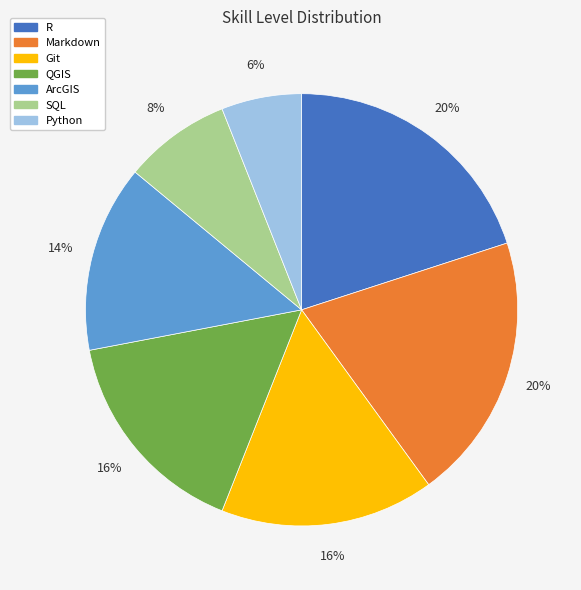

Combined, do Python and SQL account for over 50%?

No